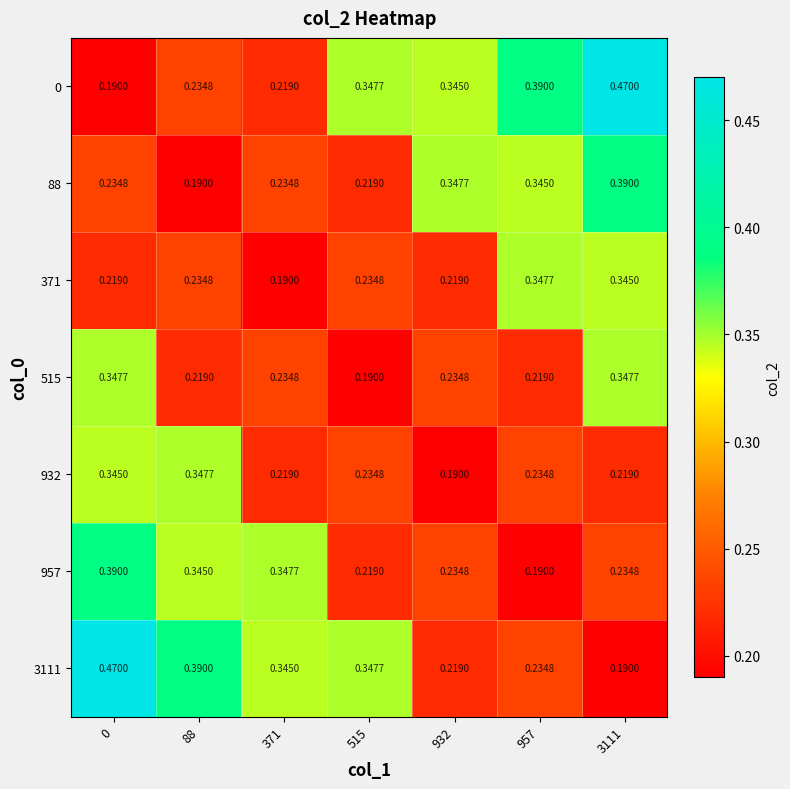

What is the minimum value shown in the chart?

0.2